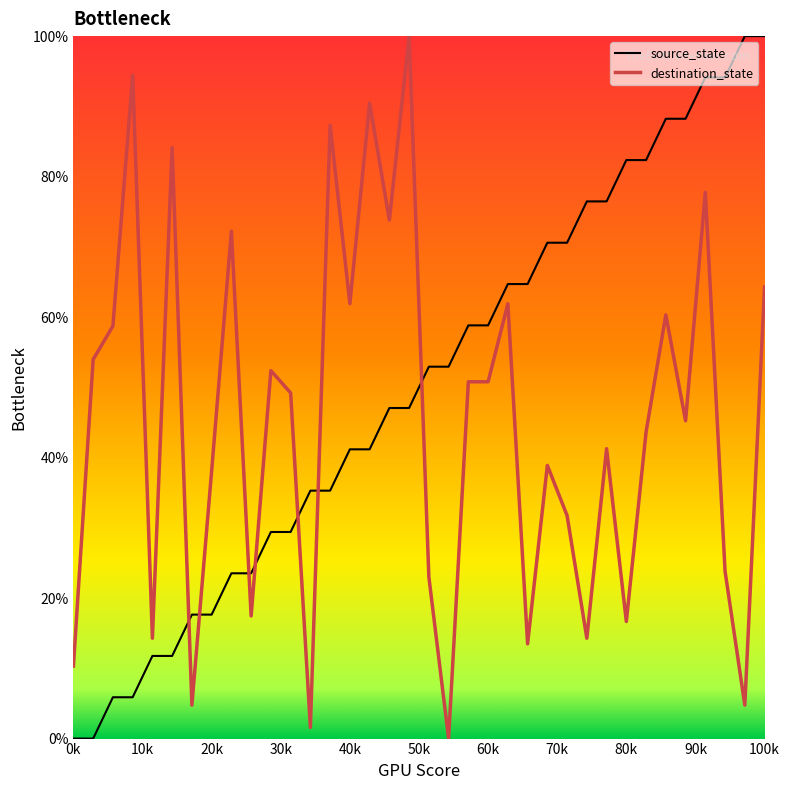

Rank the series by their average value, from highest to lowest.

source_state, destination_state